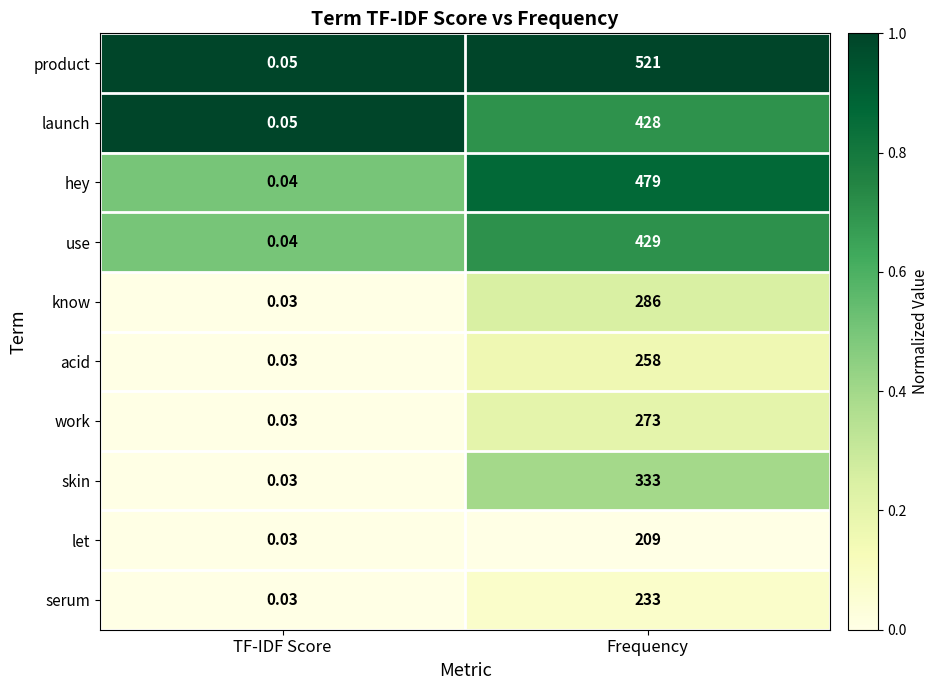

Which series changed the most between TF-IDF Score and Frequency?

product